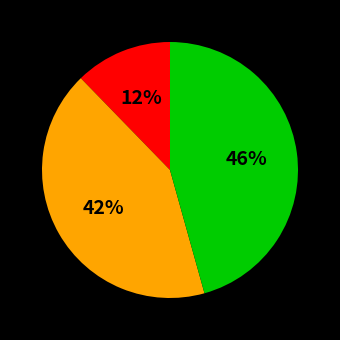

Is there a majority slice in this chart?

No